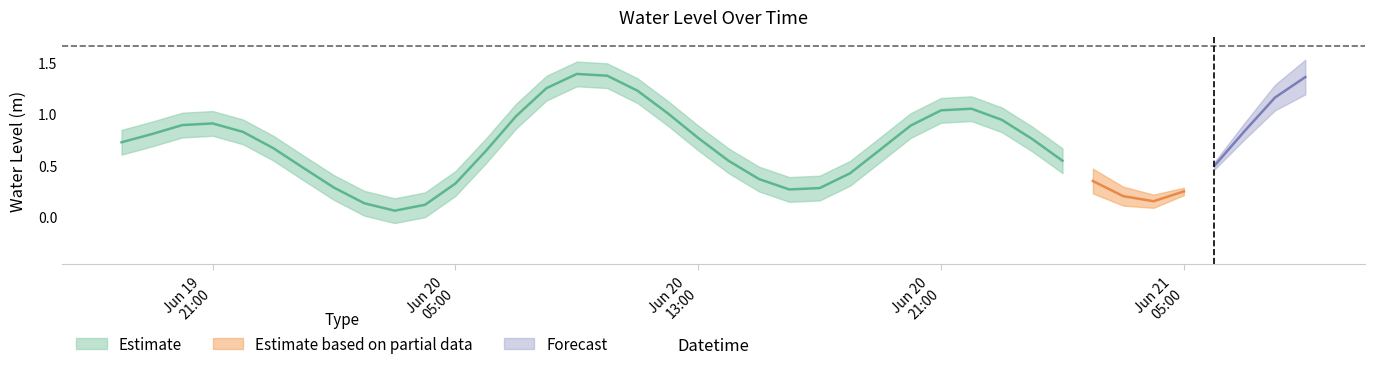

What is the label of the 10th point from the left?

2024-06-20 03:00:00